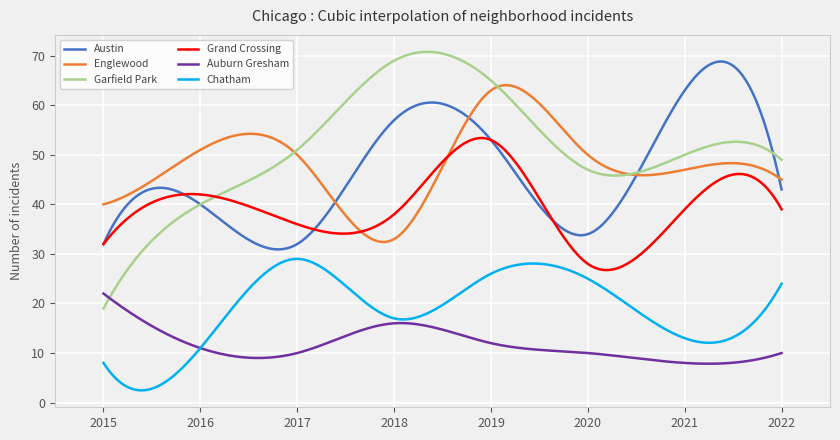

Does the chart display data point markers on the line(s)?

No